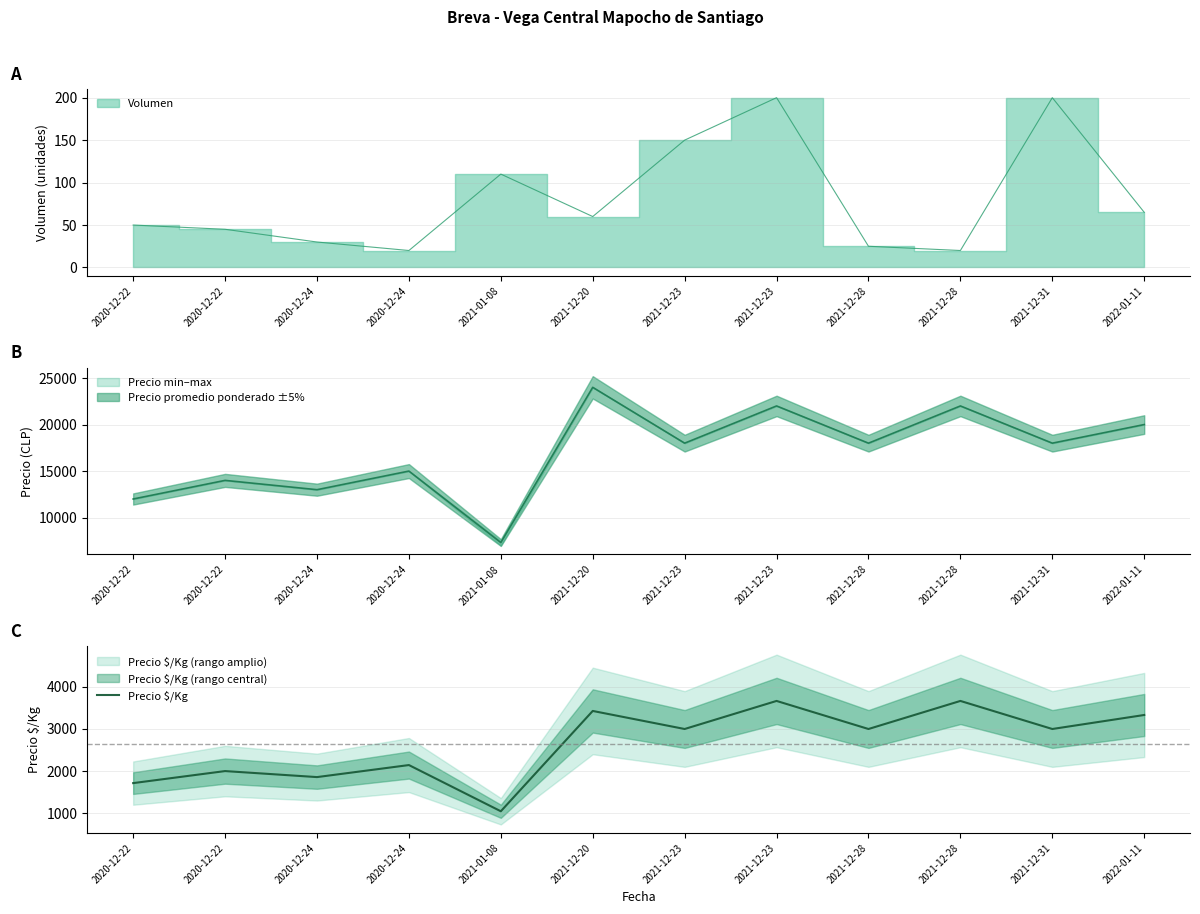

What is the label of the 2nd point from the left?

2020-12-22